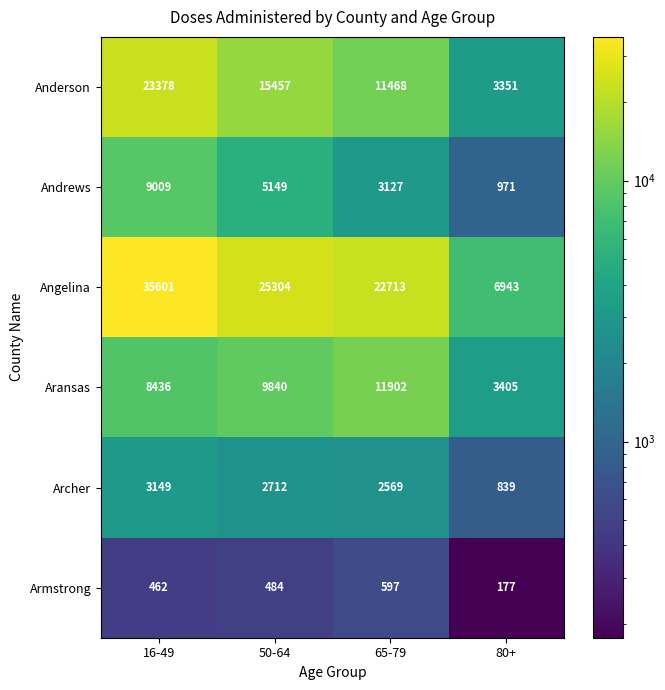

Which series has the largest range (max minus min)?

Angelina